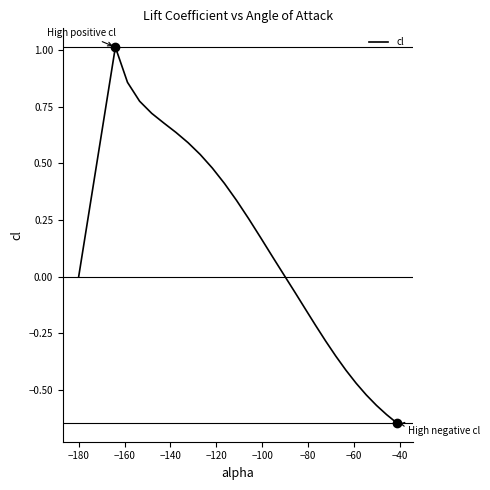

What is the difference between the maximum and minimum values?

1.7